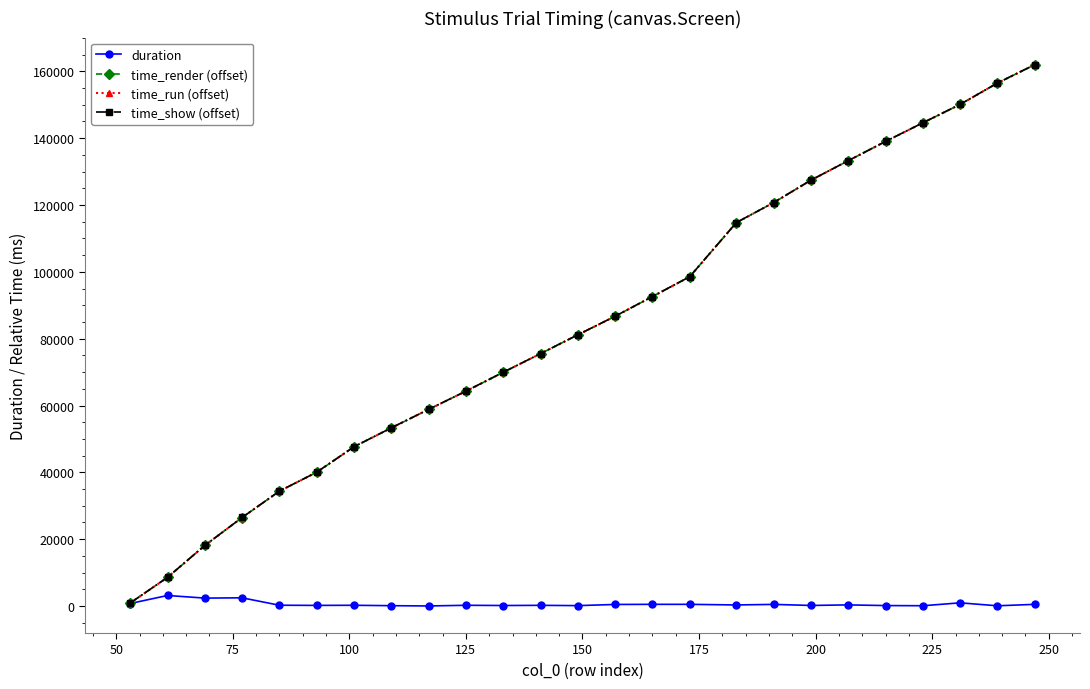

Which series has the largest range (max minus min)?

time_render (offset)